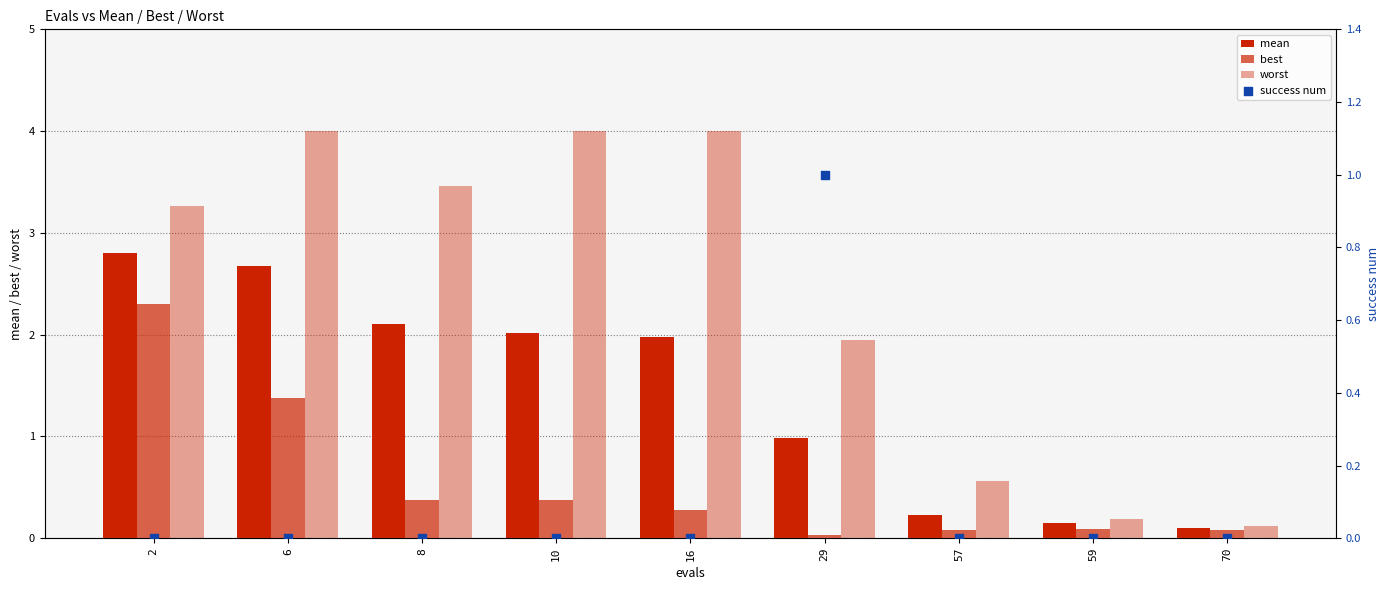

Which series contains the lowest Y value?

success num